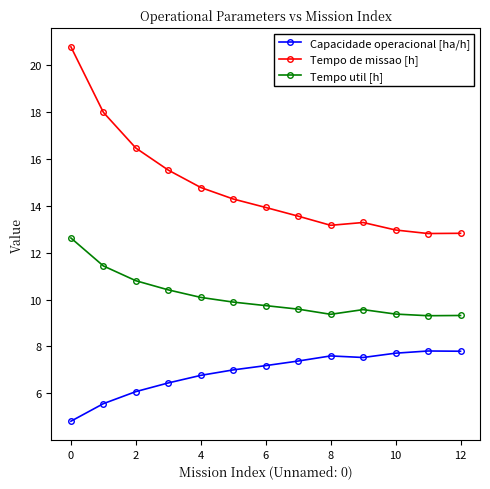

What is the maximum value shown in the chart?

20.8